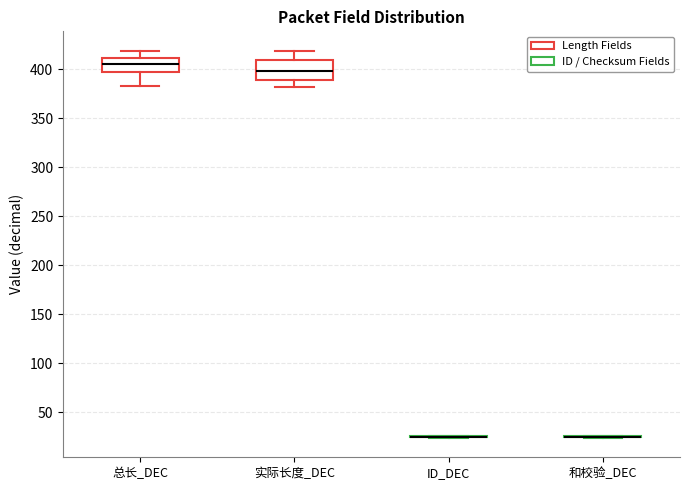

Reading left to right, read every box against the y-axis: the position of its median line, the range the box covers, and the ends of its whiskers. The values are not printed on the chart, so give them approximately, as read against the axis.

总长_DEC: median 405, box 400 to 410, whiskers 385 to 420
实际长度_DEC: median 400, box 390 to 410, whiskers 380 to 420
ID_DEC: box collapsed to a line at 25, whiskers 25 to 25
和校验_DEC: box collapsed to a line at 25, whiskers 25 to 25